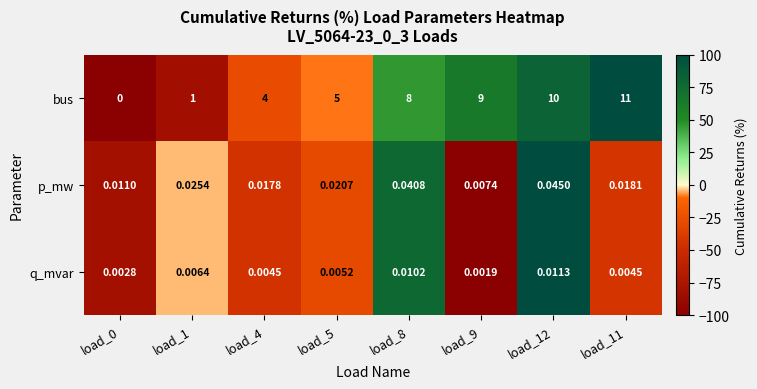

Between load_0 and load_8, which series saw the biggest shift?

bus